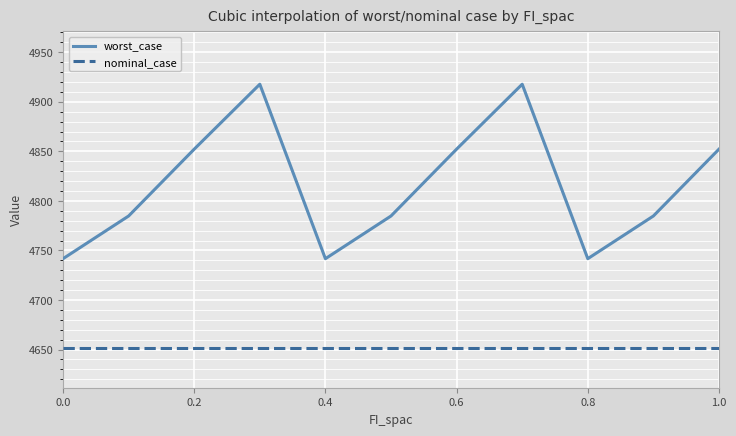

At how many categories does at least one series exceed 4778?

8